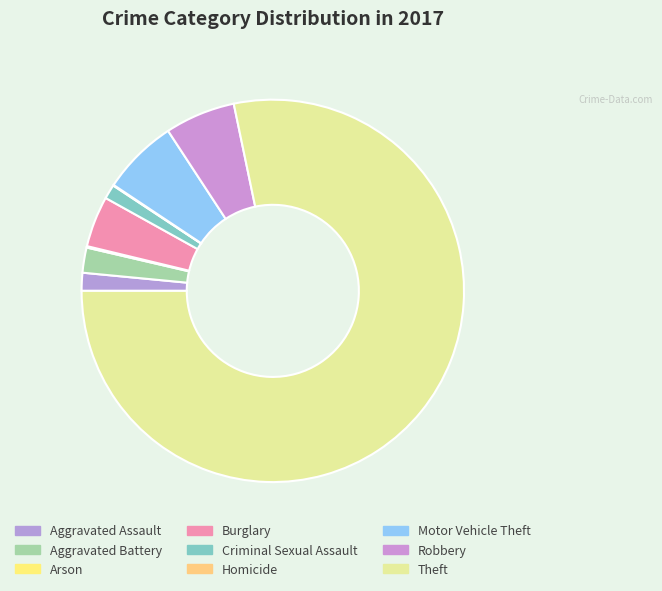

To the nearest percent, what is the average slice percentage?

11%